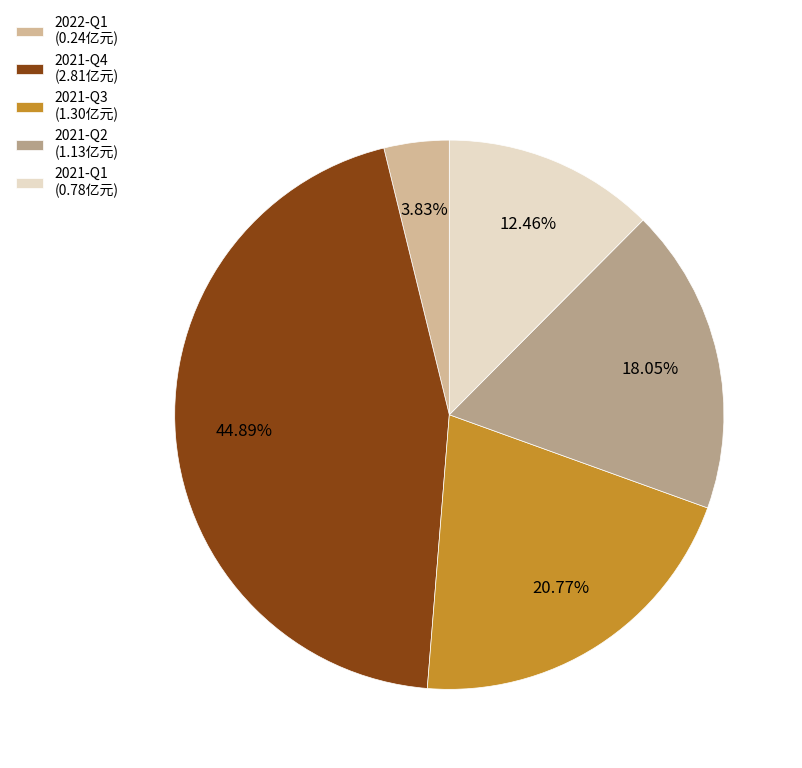

To the nearest percent, what percentage of the pie is 2021-Q1?

12%